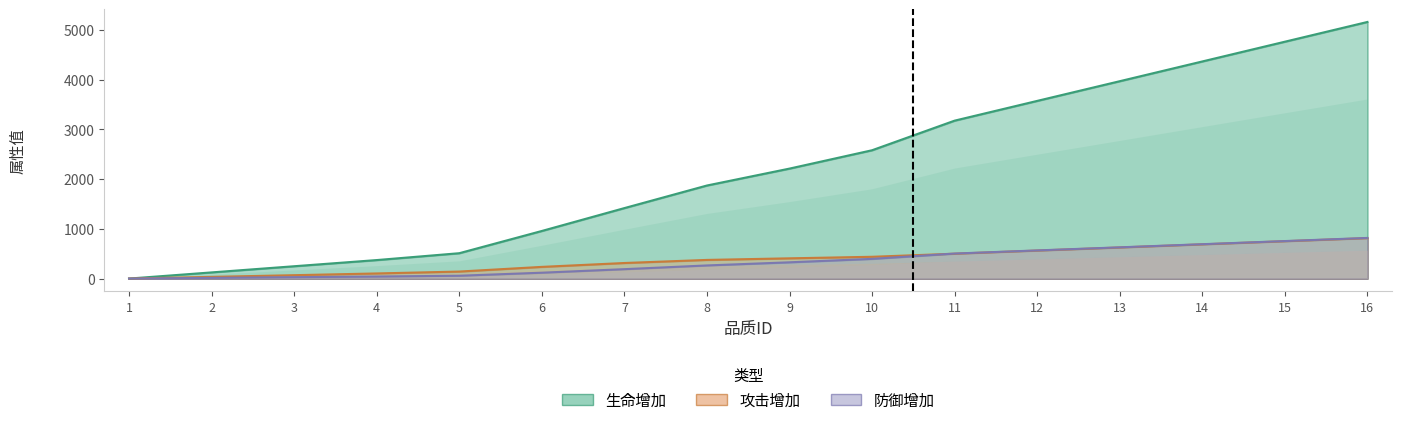

Which has a higher value, 1 or 6?

6